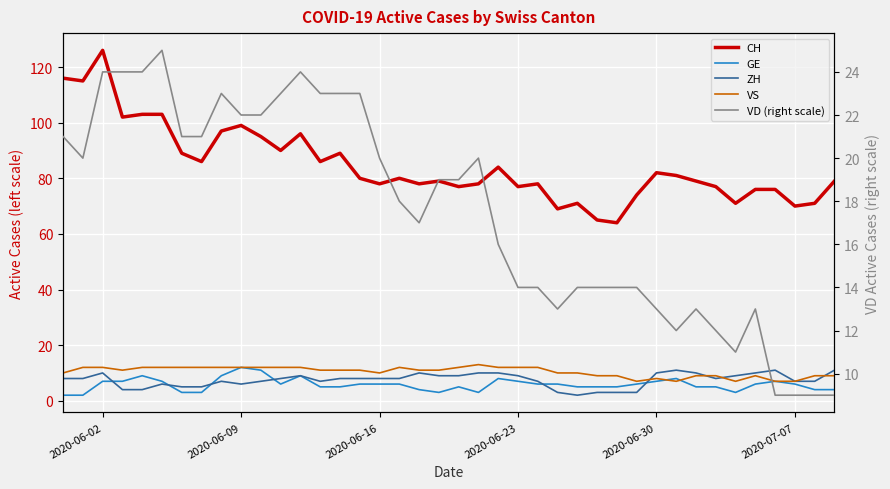

True or false: VS and GE intersect in this chart.

True